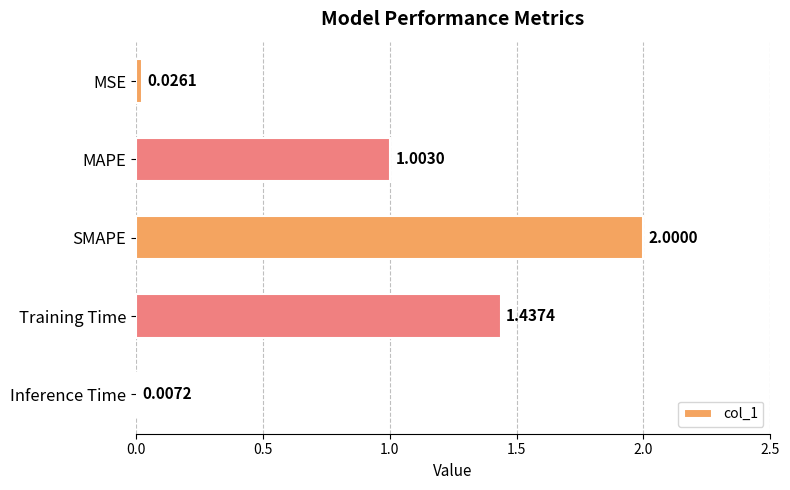

What is the sum of the values at MSE and SMAPE?

2.0